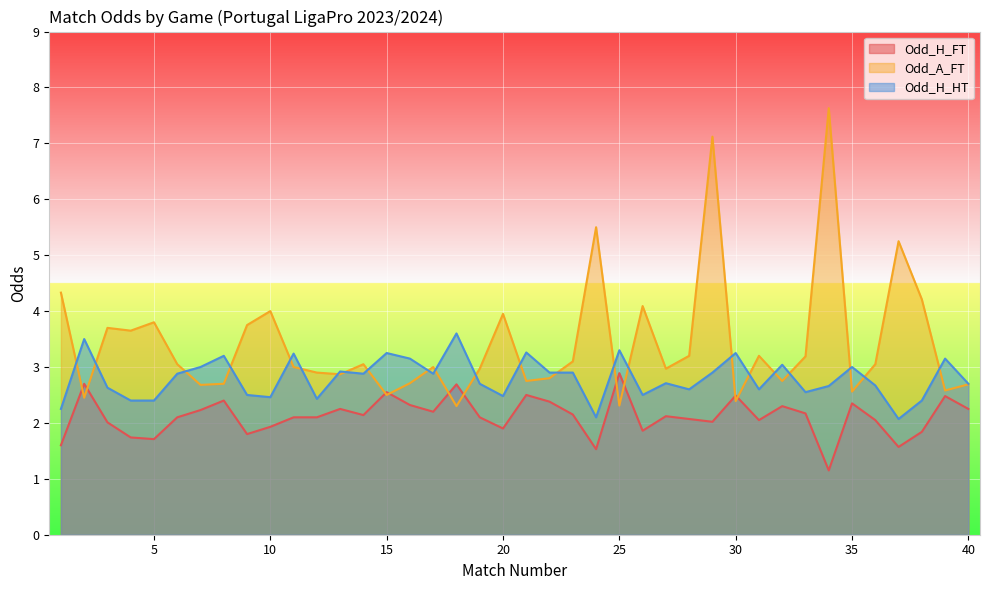

At how many categories does at least one series exceed 7?

2